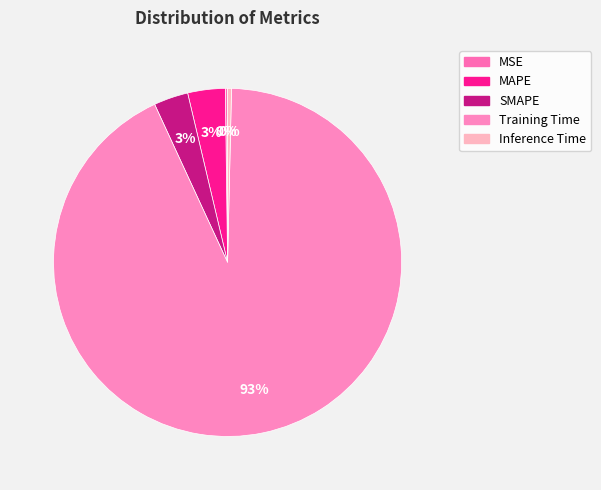

What is the change in value from MSE to SMAPE?

+0.2